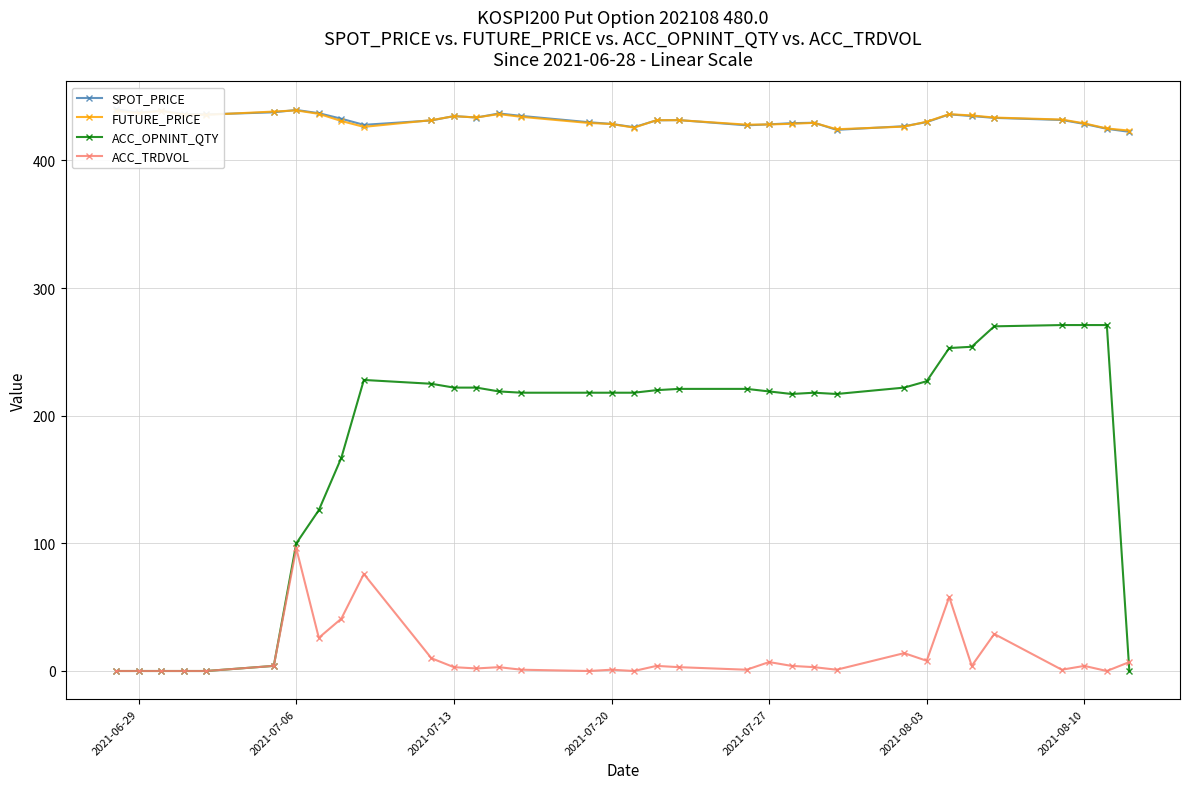

True or false: ACC_OPNINT_QTY and FUTURE_PRICE intersect in this chart.

False